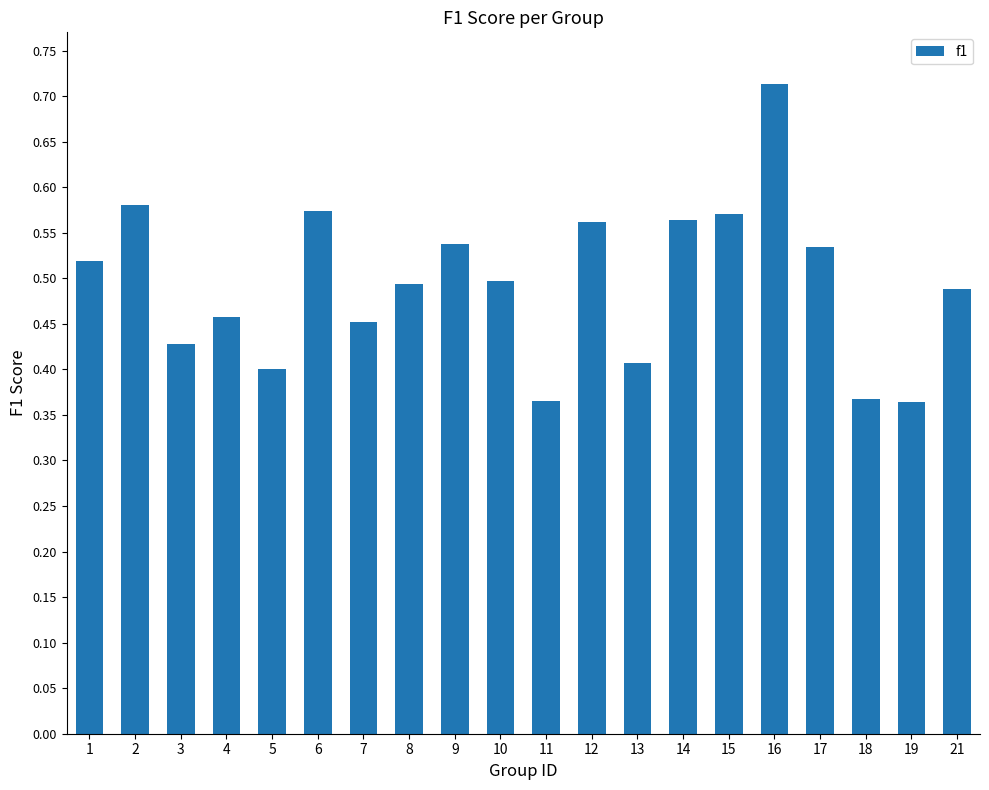

Count the values in the range 0 to 1.

20